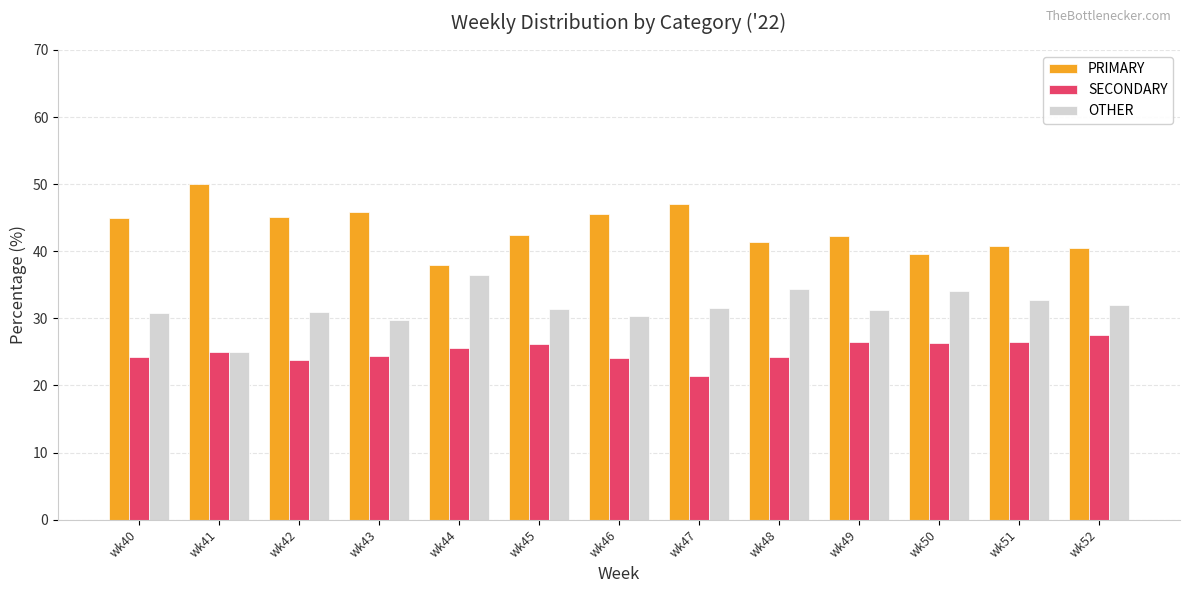

At how many categories does at least one series exceed 44?

6